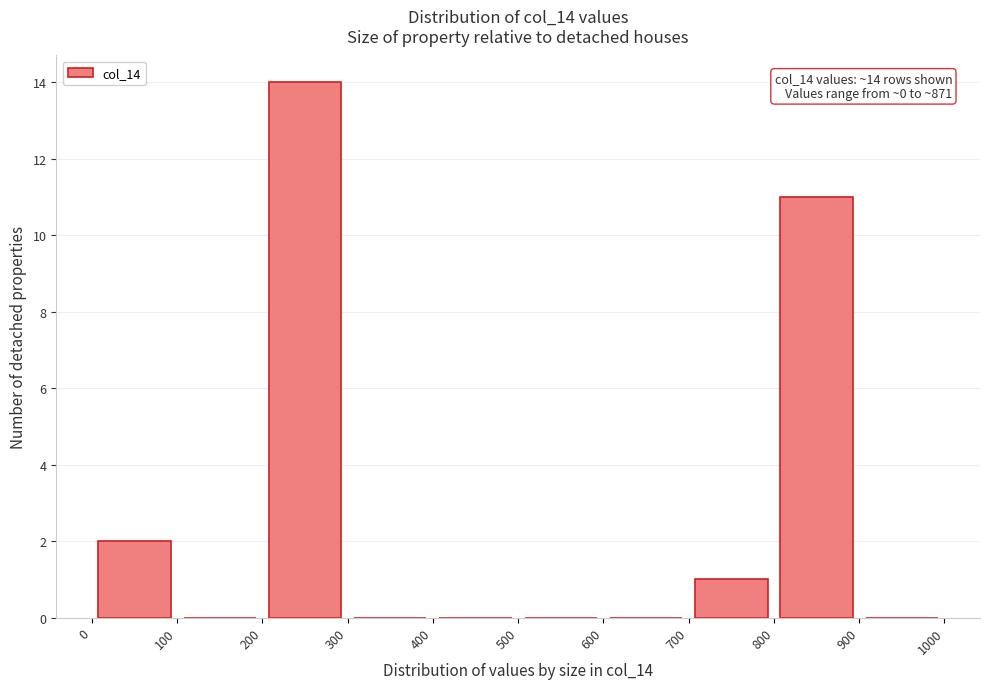

Over which range of the x-axis is the bar tallest?

200 to 300